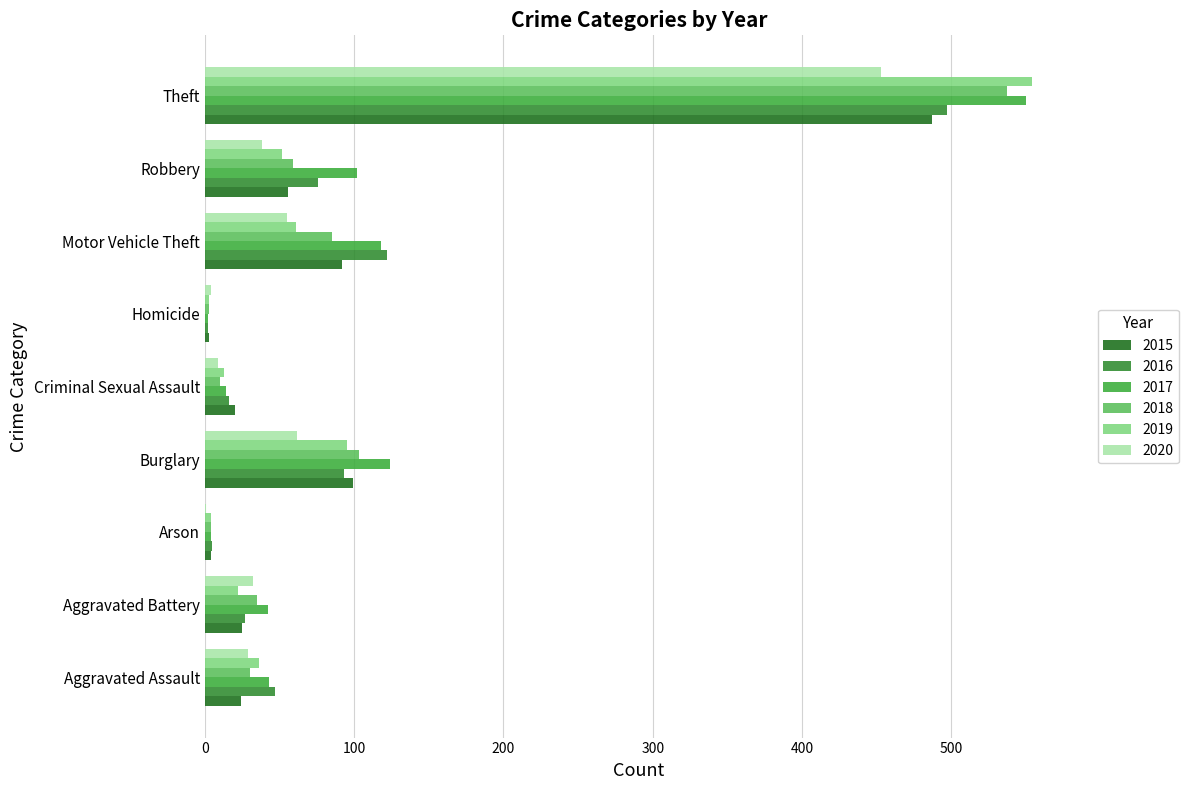

Count the number of categories in the chart.

9